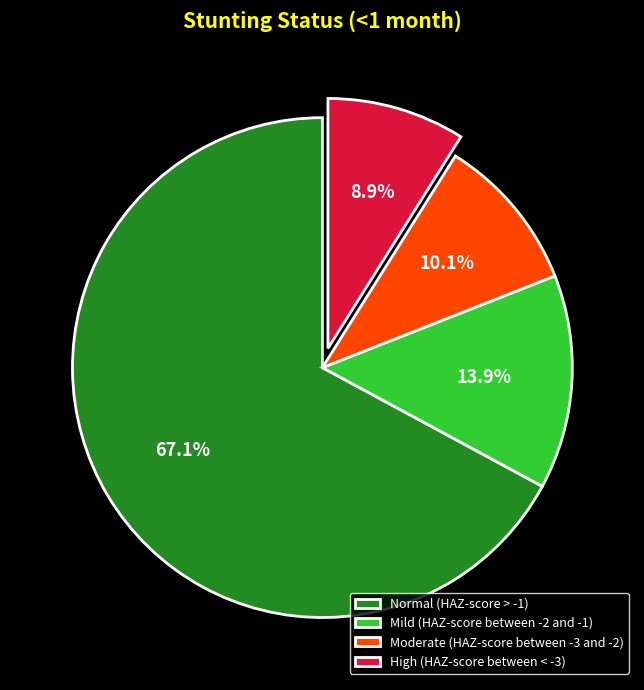

What portion of the pie excludes Mild (HAZ-score between -2 and -1)?

86.1%